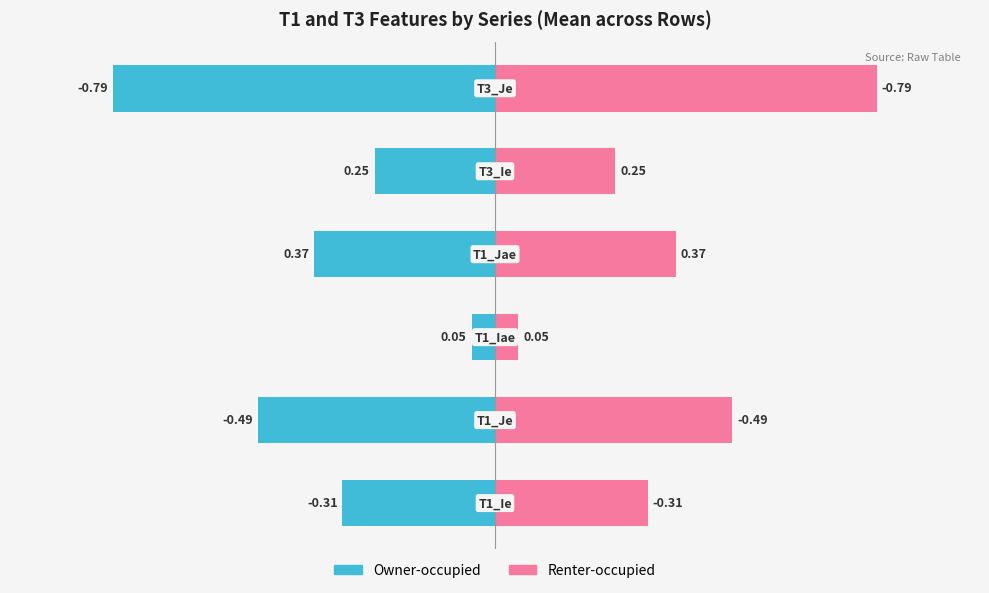

What is the sum of the Group A (Teal) values at 0 and 3?

-0.7